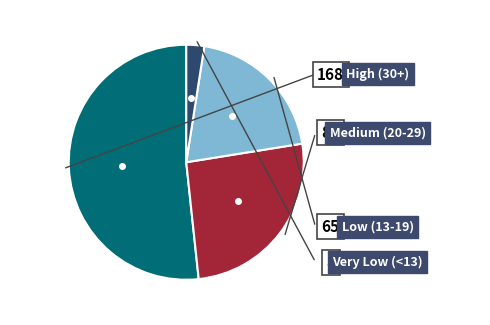

Does any single category account for the majority?

Yes